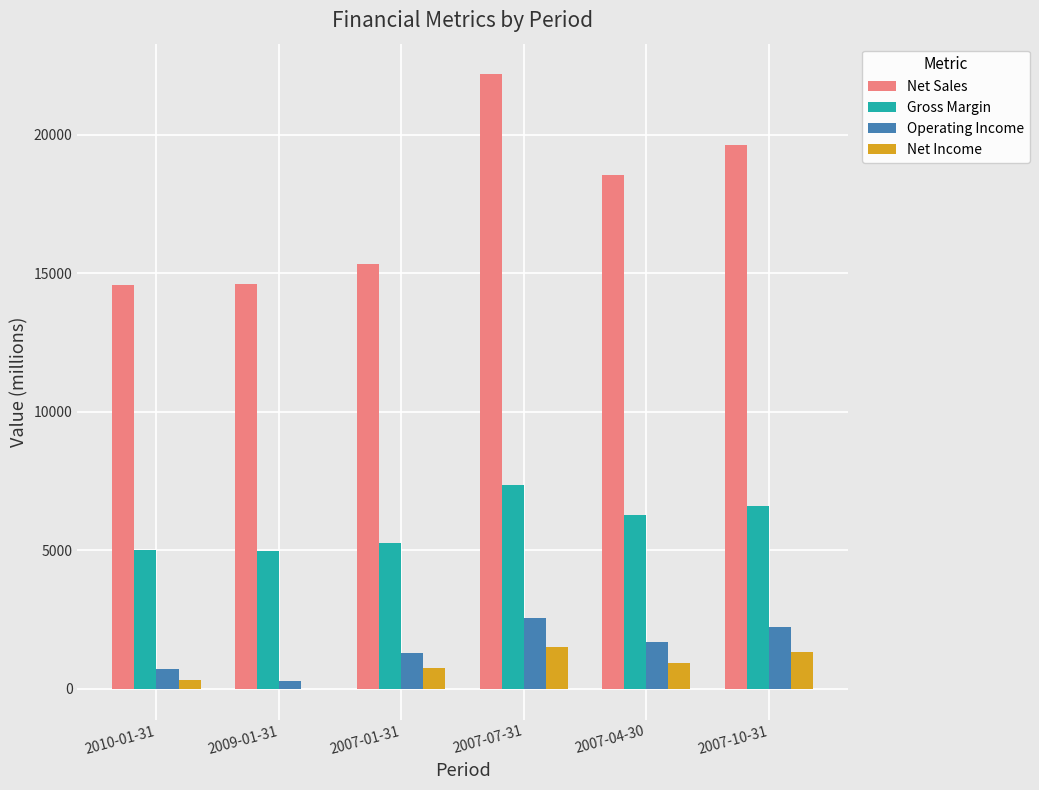

Are the bars grouped side by side (vs. stacked)?

Yes